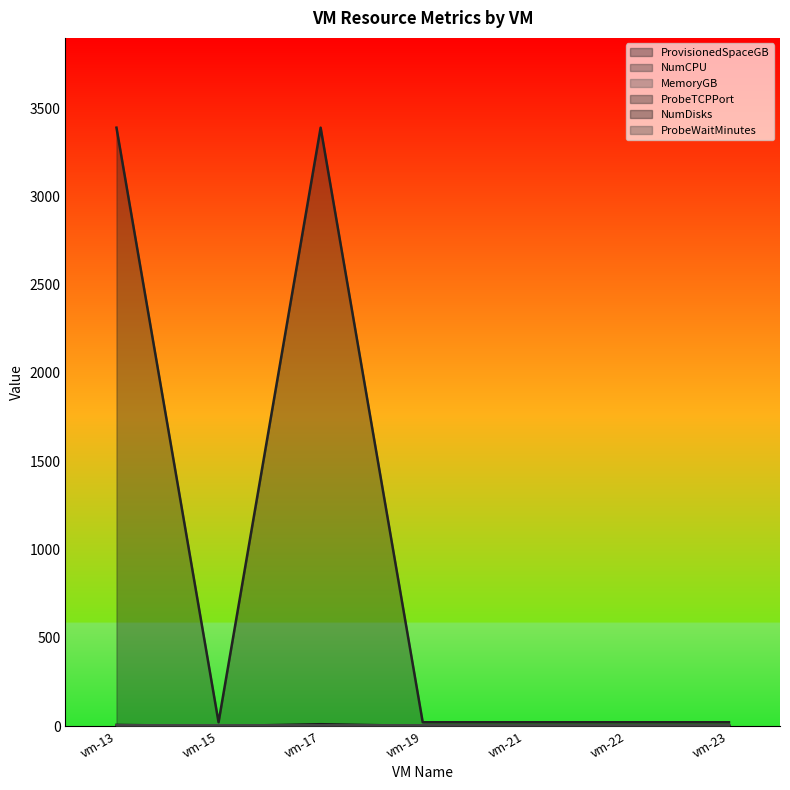

Between vm-17 and vm-21, which series saw the biggest shift?

ProbeTCPPort